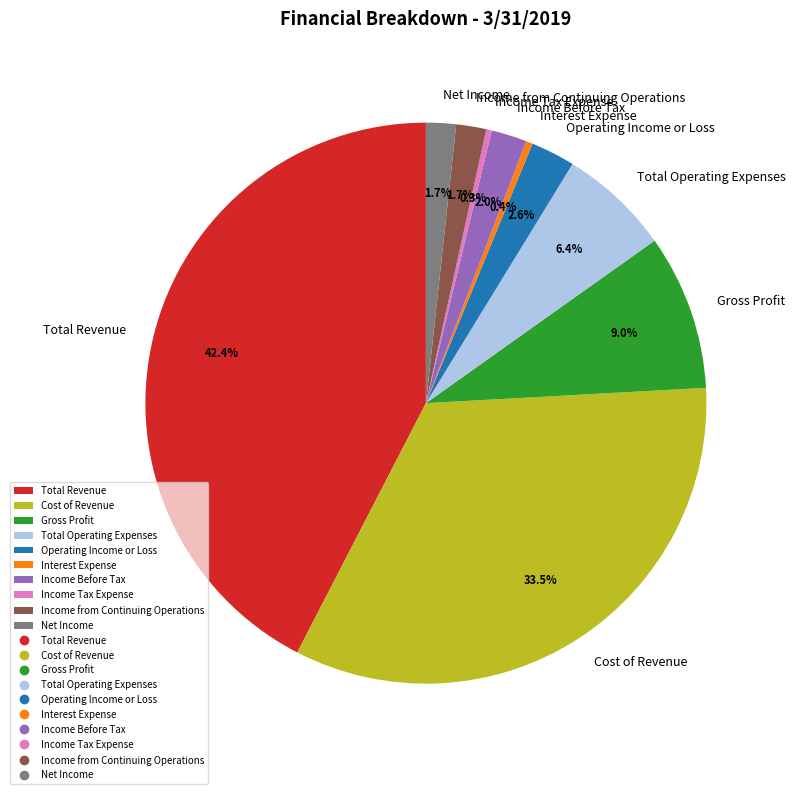

Is it true that Total Revenue is 49% of the pie?

False